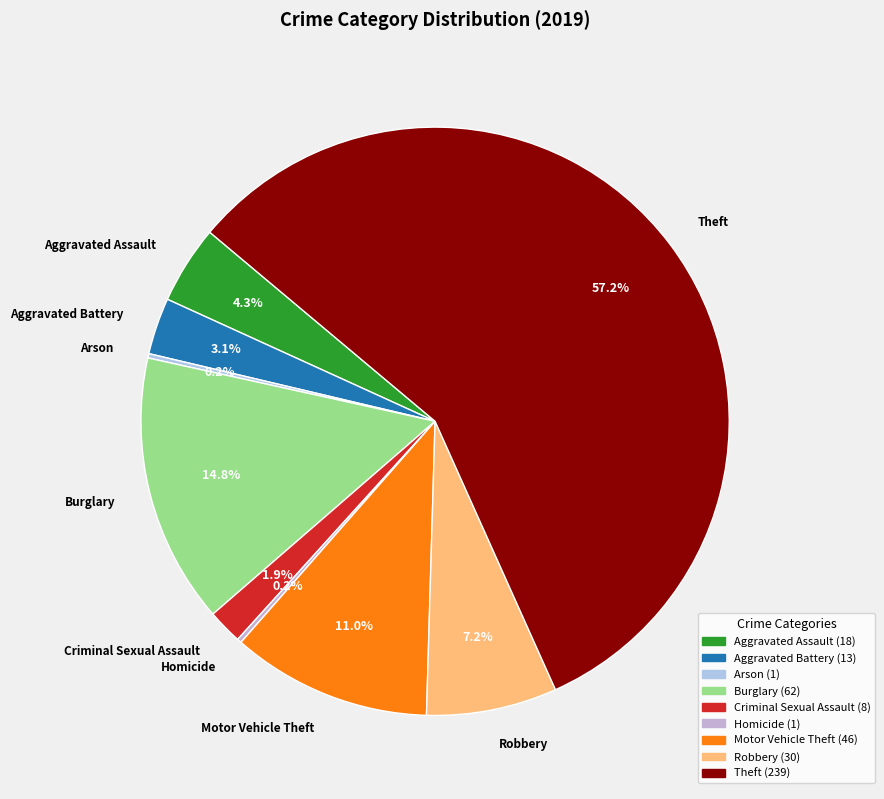

Is there any slice that represents more than half of the pie?

Yes